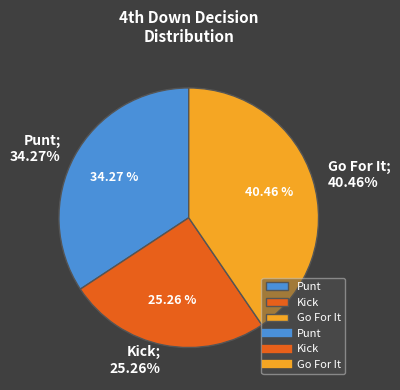

Does y=8 represent more than half of the total?

No